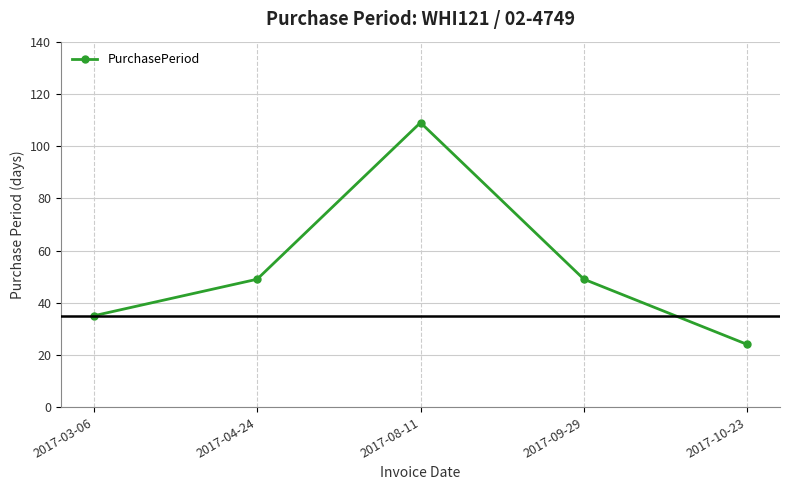

Approximately how many times larger is the value at 2017-03-06 compared to 2017-09-29?

0.7